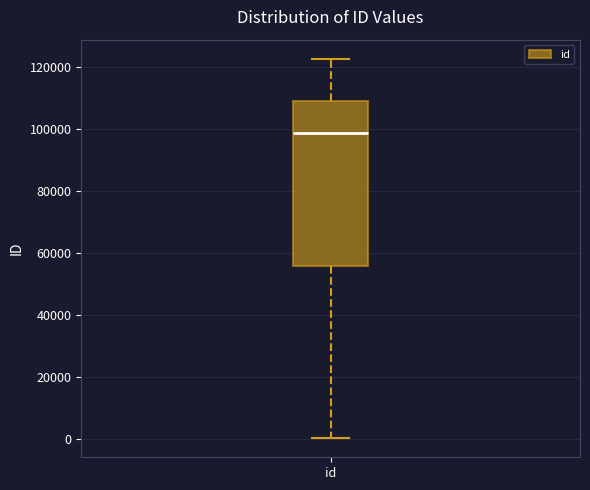

Read this box plot against the y-axis: the position of the median line, the range covered by the box, and the ends of both whiskers. The values are not printed on the chart, so give them approximately, as read against the axis.

median 98000, box 56000 to 110000, whiskers 0 to 122000